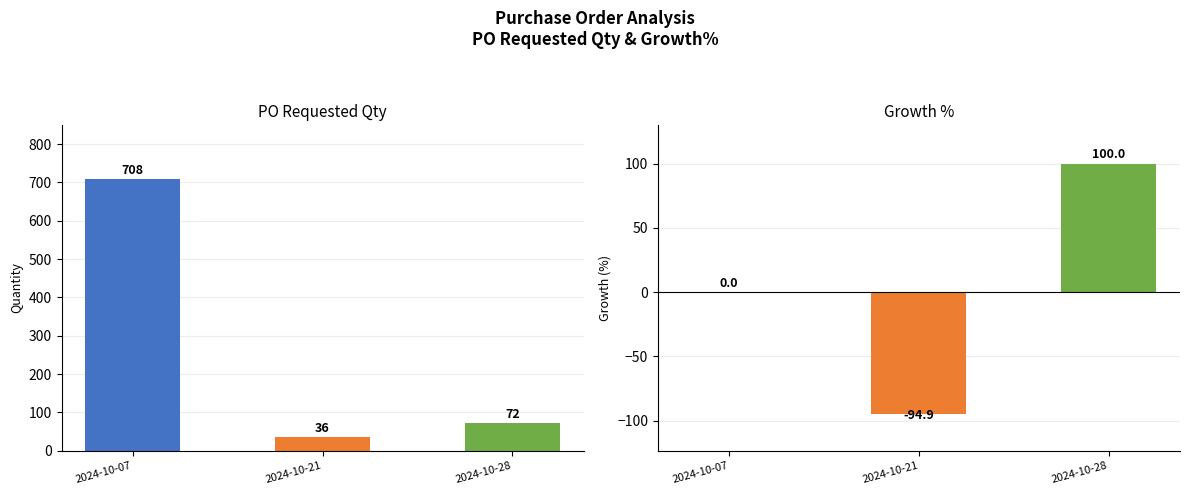

Is the value of Growth% at 2024-10-28 greater than the value of PO_Requested_Qty at 2024-10-28?

Yes